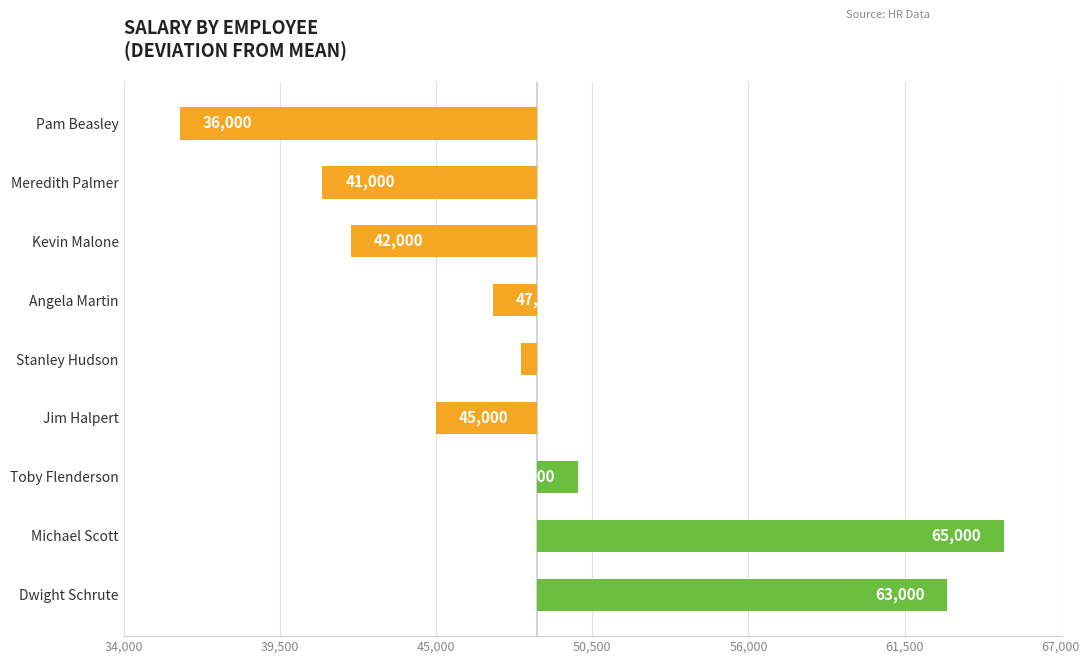

Are the bars horizontal?

Yes